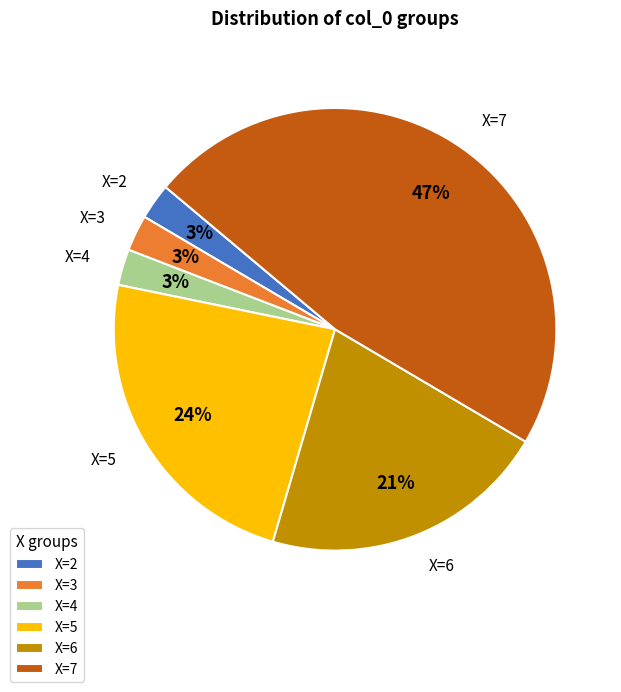

Is the sum of X=6 and X=2 greater than half?

No